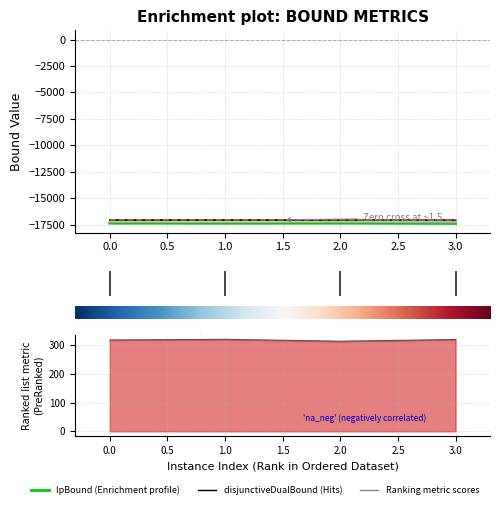

What is the difference between the maximum and minimum values in the lpBound series?

30.7